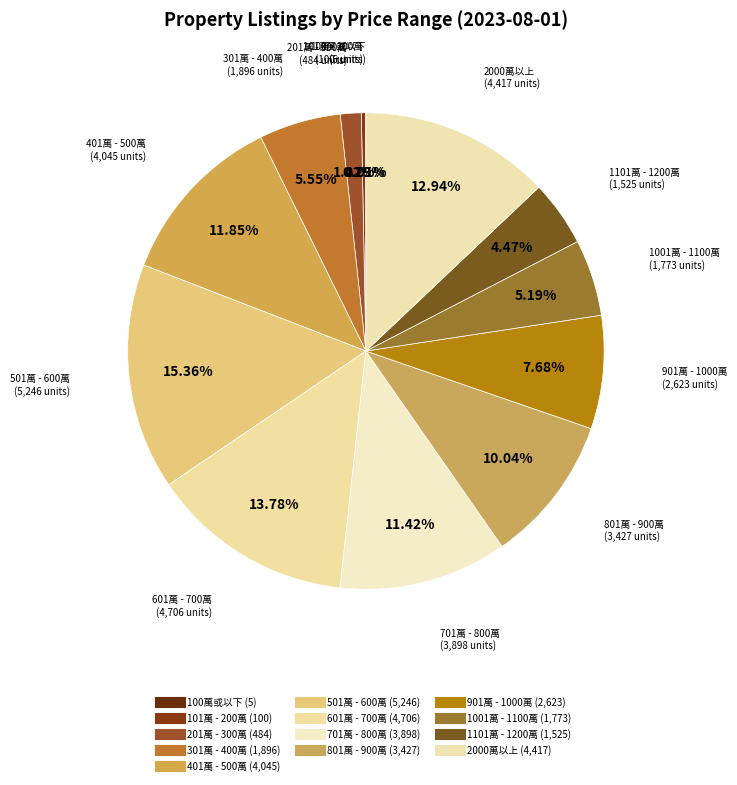

What is the largest slice in the pie chart?

501萬 - 600萬